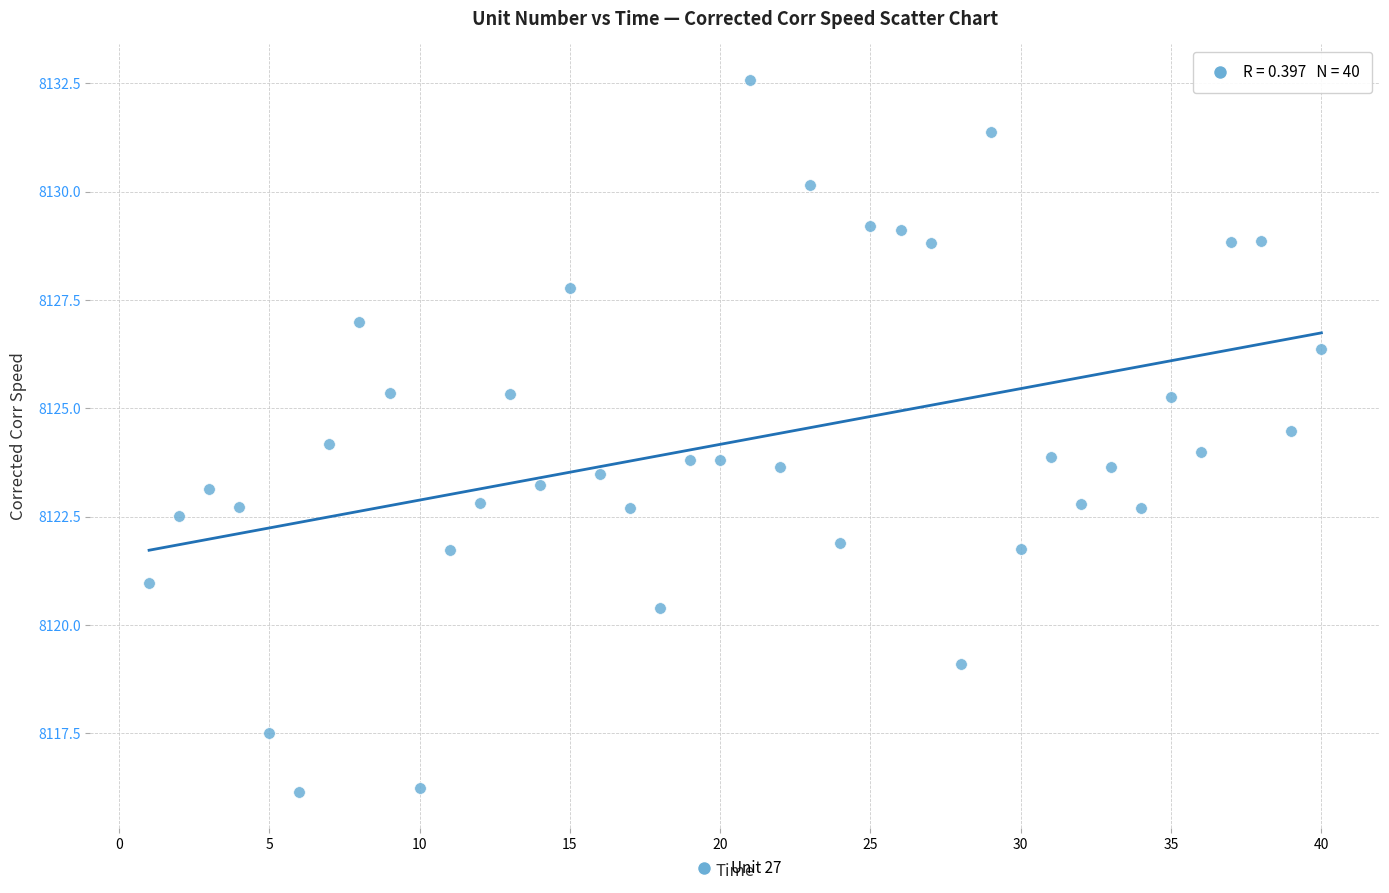

What is the range of X values (max minus min)?

39.0